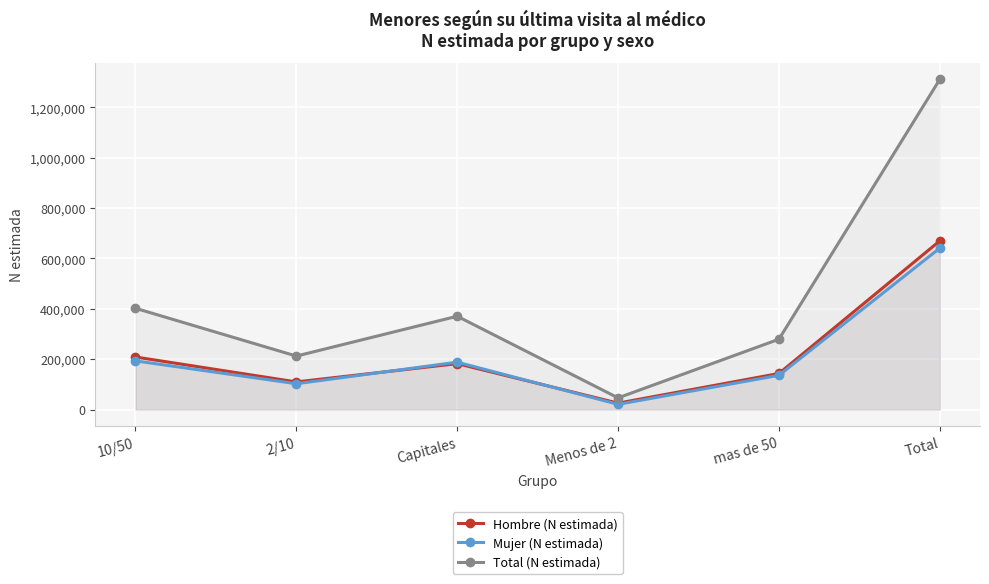

Which series has the largest range (max minus min)?

Total (N estimada)